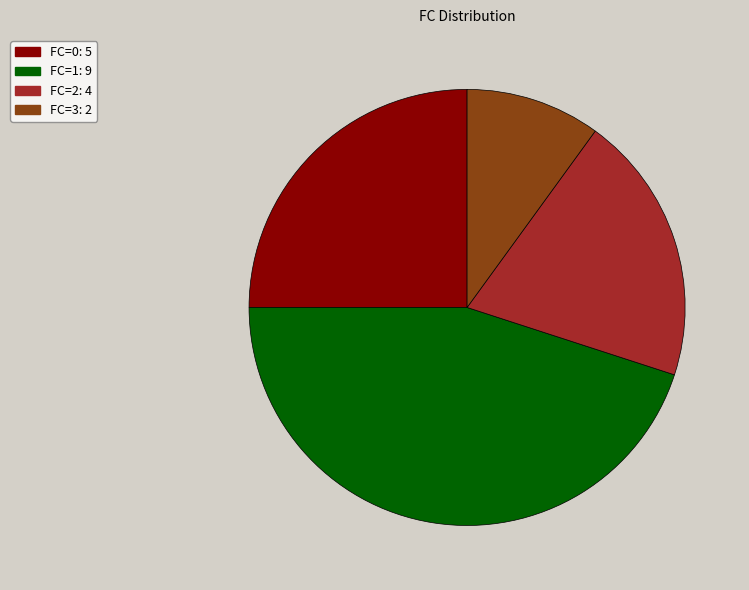

Rank the categories by value from highest to lowest.

FC=1, FC=0, FC=2, FC=3